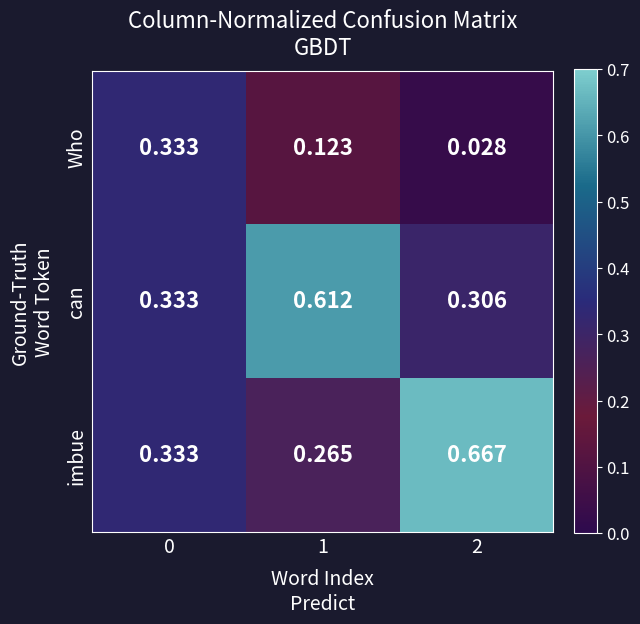

Which series has the largest total across all categories?

imbue